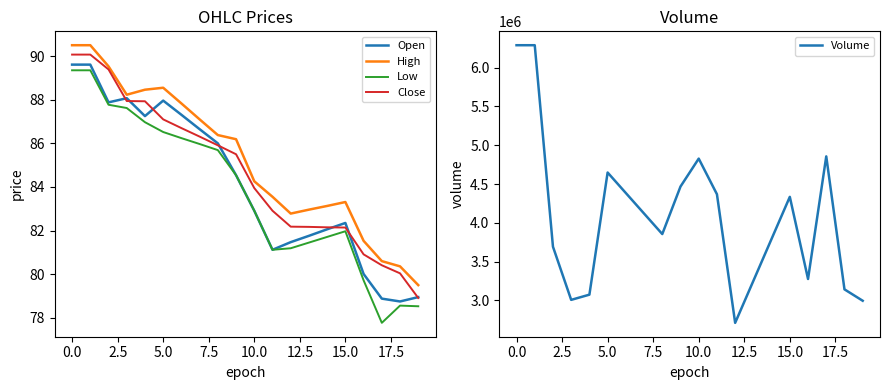

Reading right to left, transcribe all the data shown in this chart.

Open: 79.0	78.8	78.9	80.0	82.3	82.1	81.8	81.5	81.1	82.9	84.5	86.0	86.7	87.3	88.0	87.2	88.1	87.9	89.6	89.6
High: 79.5	80.4	80.6	81.5	83.3	83.1	83.0	82.8	83.5	84.3	86.2	86.4	87.1	87.8	88.5	88.5	88.2	89.5	90.5	90.5
Low: 78.5	78.6	77.8	79.7	82.0	81.7	81.5	81.2	81.1	82.9	84.5	85.7	86.0	86.2	86.5	87.0	87.6	87.8	89.3	89.3
Close: 78.9	80.0	80.4	80.9	82.1	82.2	82.2	82.2	82.9	84.0	85.5	85.9	86.3	86.7	87.1	87.9	87.9	89.4	90.1	90.1
Volume: 2995300.0	3142200.0	4856700.0	3275800.0	4335000.0	3793500.0	3252000.0	2710500.0	4368700.0	4827900.0	4467700.0	3855200.0	4119700.0	4384200.0	4648700.0	3073800.0	3006800.0	3692100.0	6290000.0	6290000.0